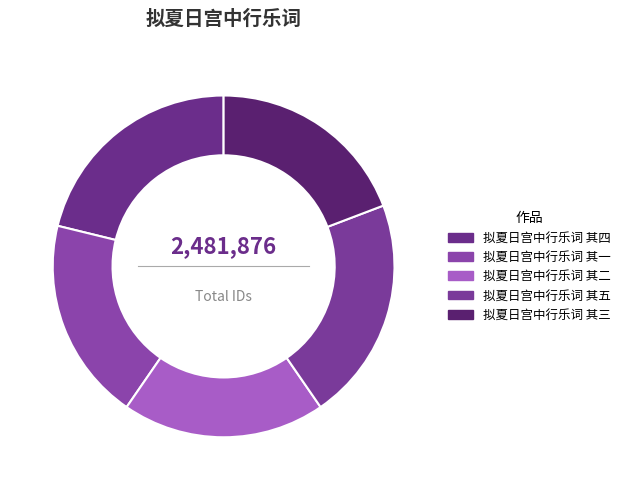

Is it true that 拟夏日宫中行乐词 其四 is 21% of the pie?

True